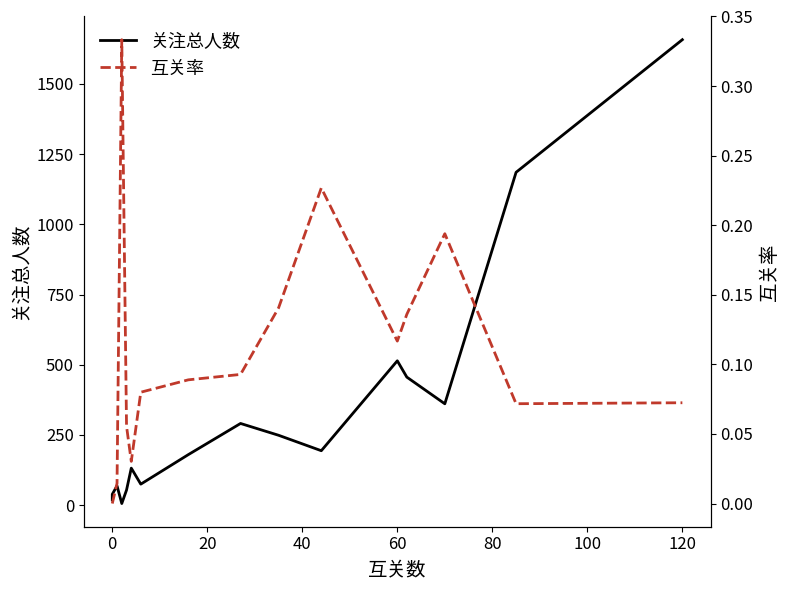

Between 140 and 11, which series saw the biggest shift?

关注总人数